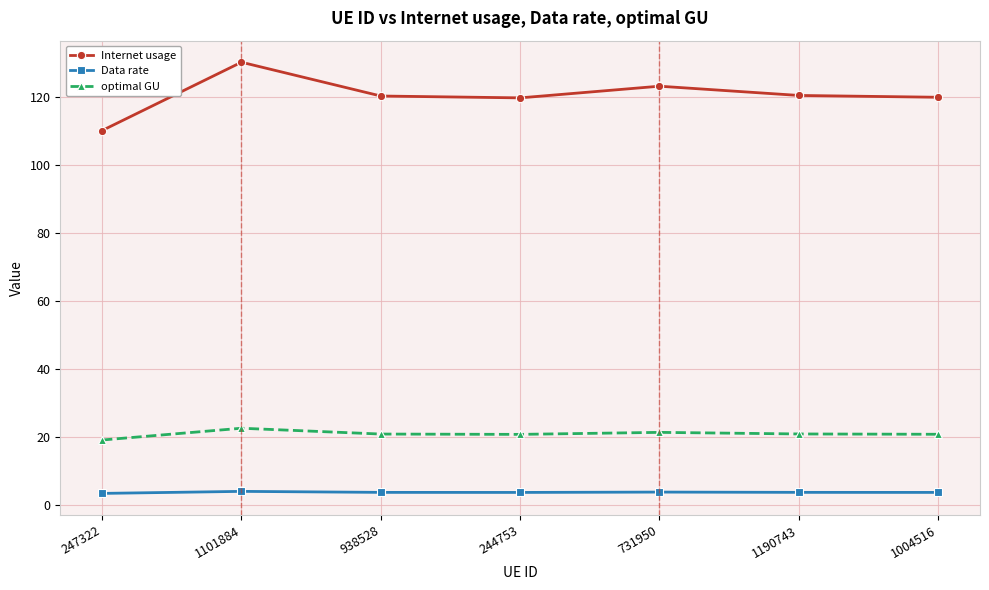

True or false: Data rate and optimal GU cross at least once.

False